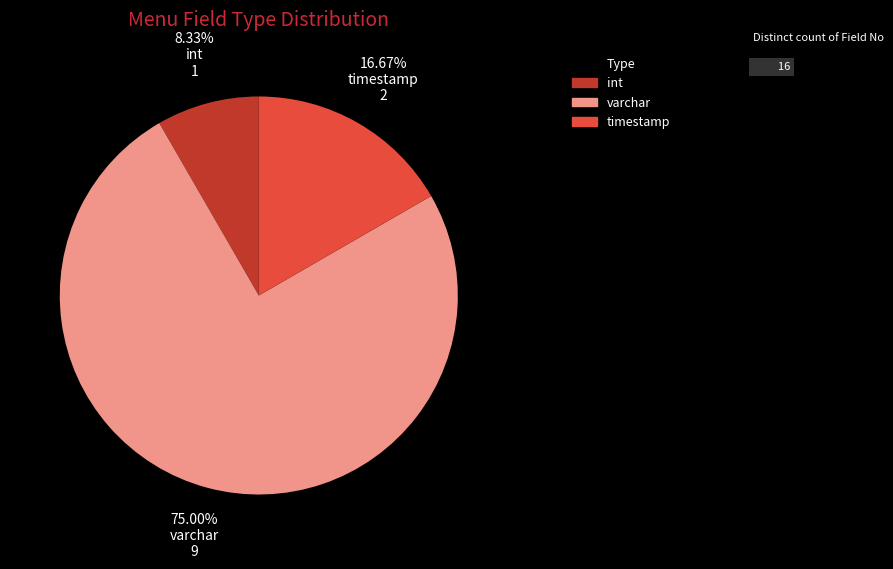

Is there any slice that represents more than half of the pie?

Yes